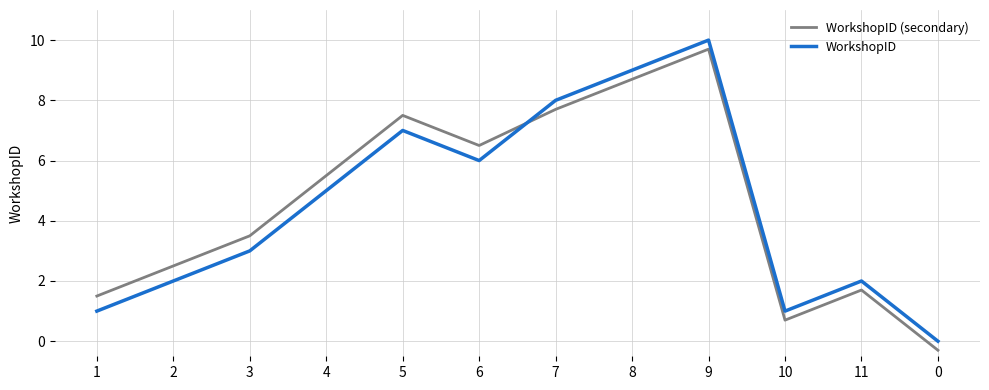

What value does the WorkshopID (secondary) series have at 0?

-0.3